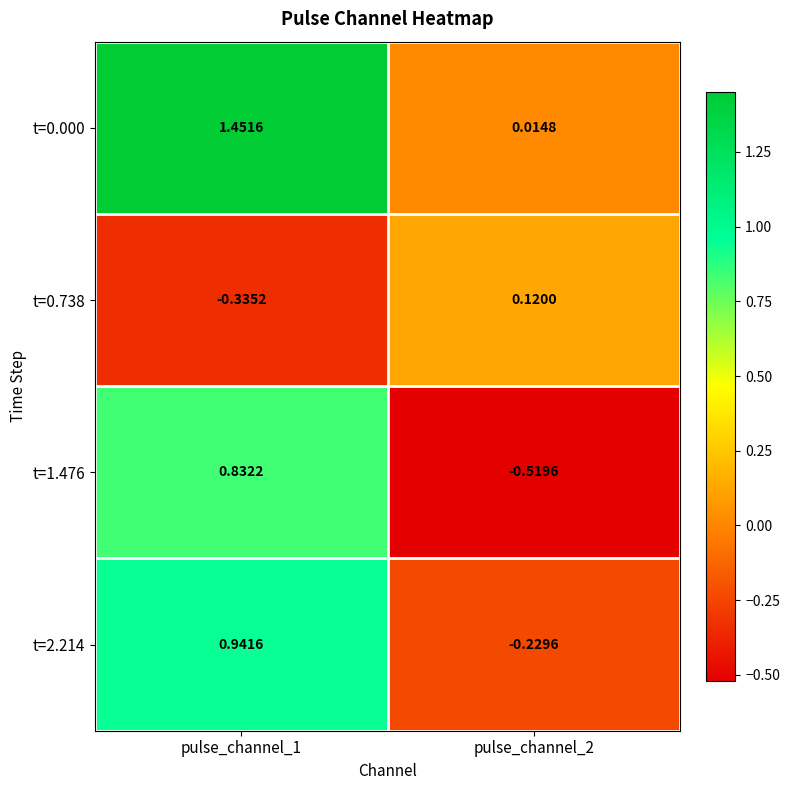

List the series in order of their overall mean, lowest first.

t=0.738, t=1.476, t=2.214, t=0.000